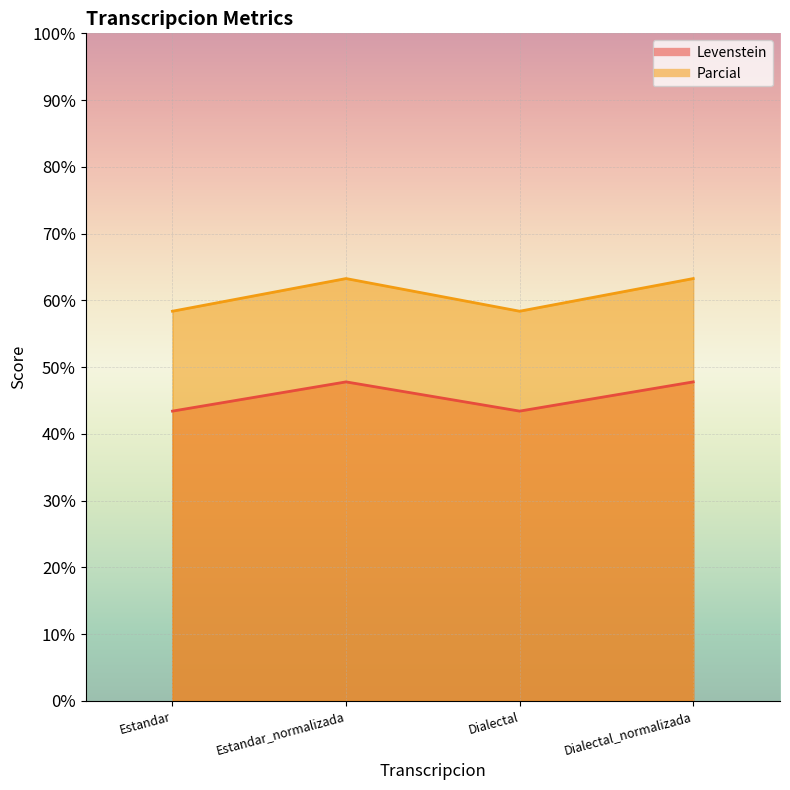

Is the value of Levenstein at Estandar greater than the value of Parcial at Estandar?

No